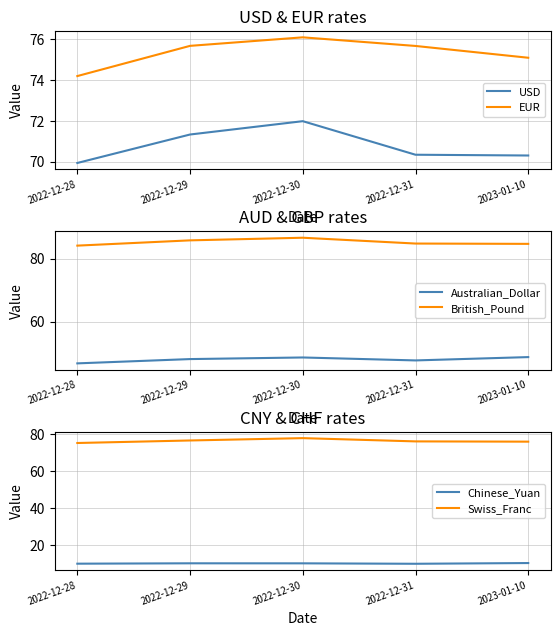

Read the EUR value at 2022-12-30.

76.1